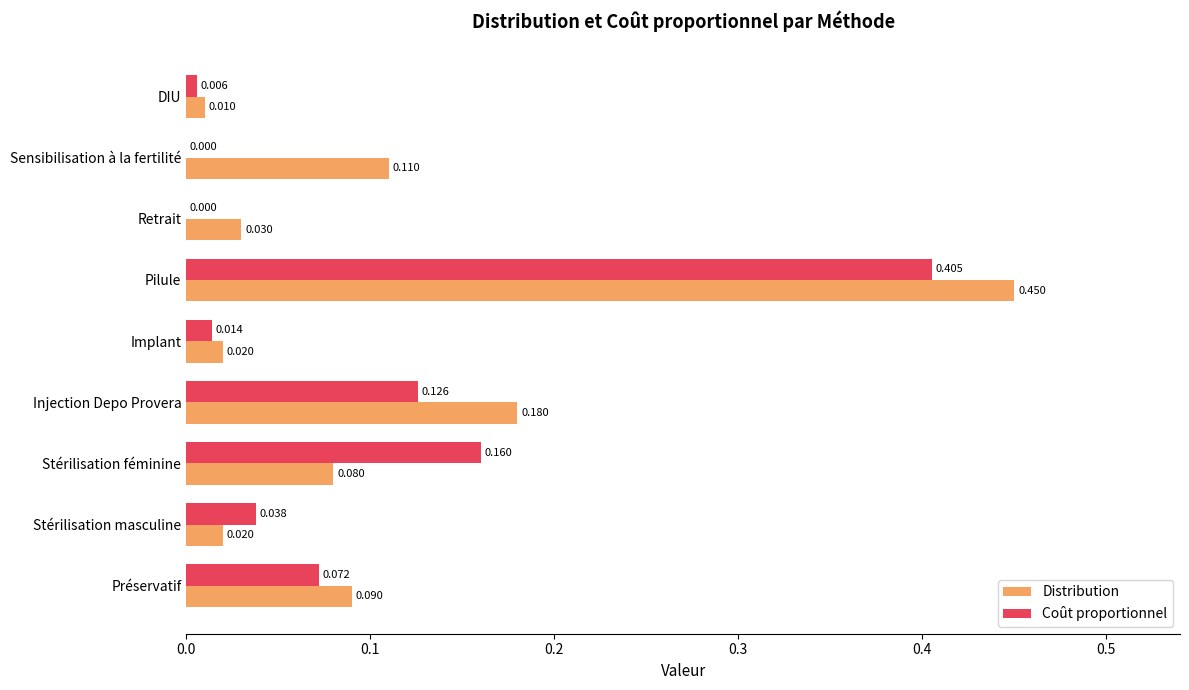

At which label is Distribution closest to 0?

DIU